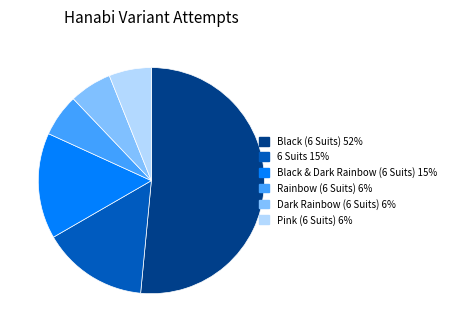

What is the largest slice in the pie chart?

Black (6 Suits)